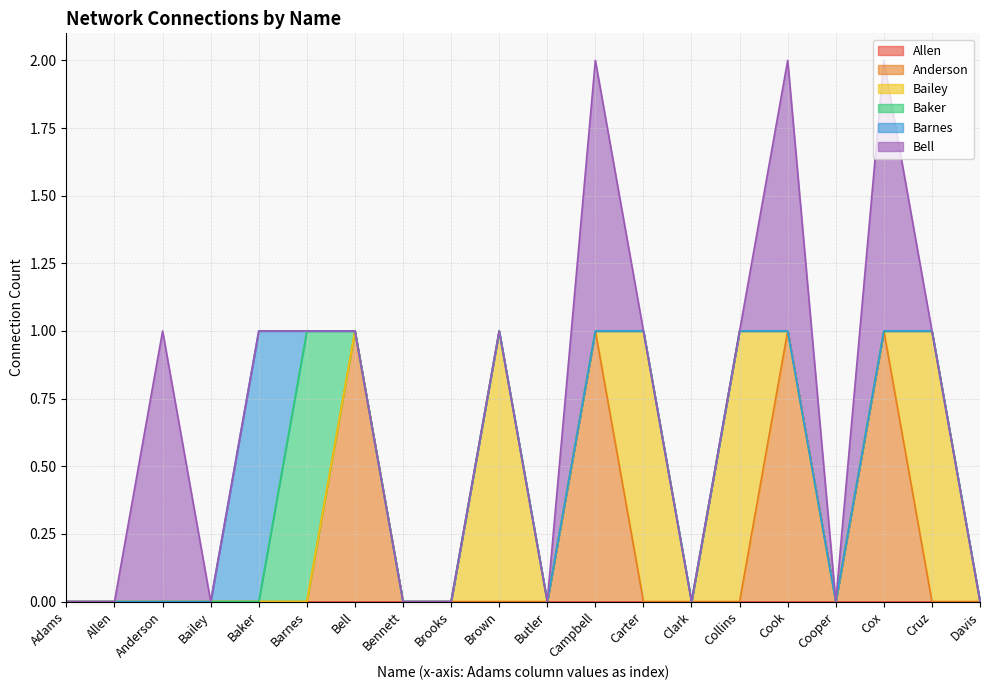

How many interior local peaks does the Barnes series have?

1